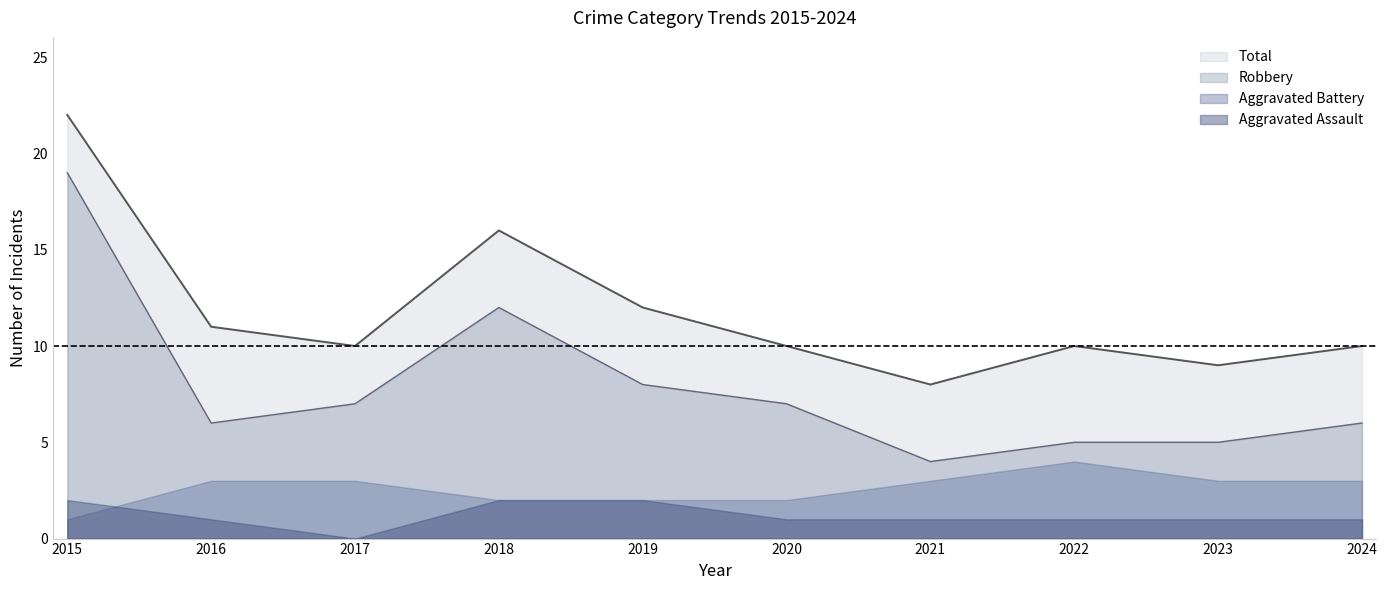

Is it true that Robbery equals 19 at 2015?

True